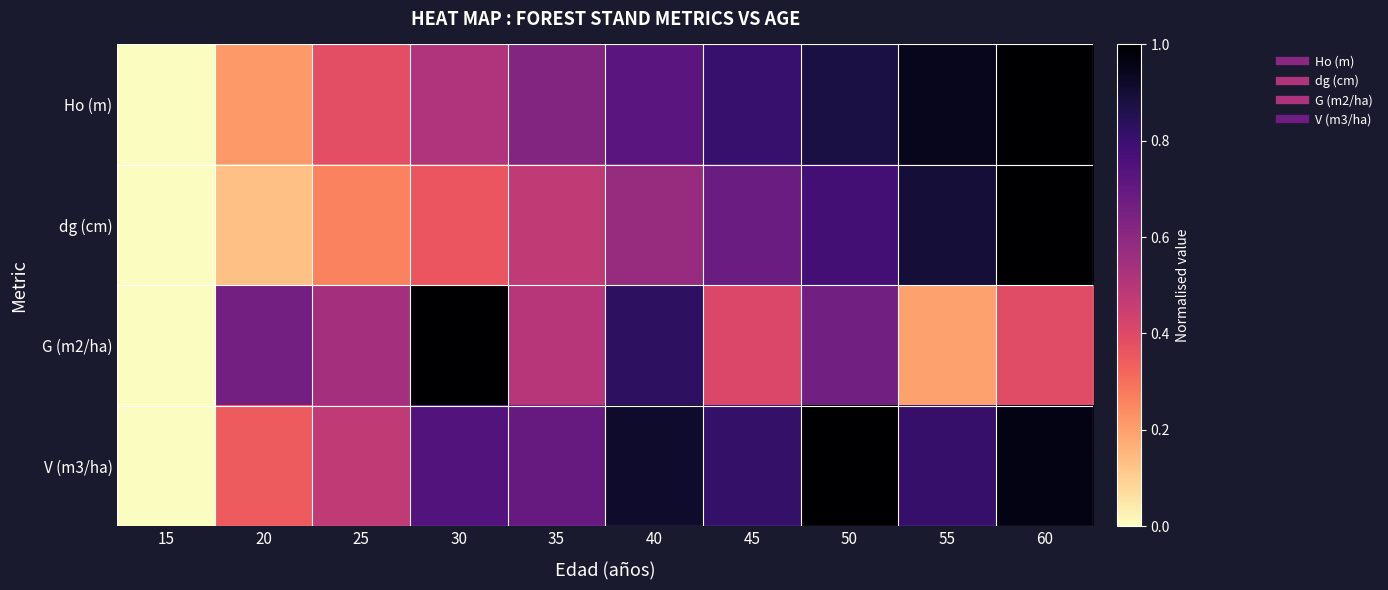

Reading left to right, what are all the values shown in this chart?

Ho (m): 15=0.0	20=0.2	25=0.4	30=0.5	35=0.6	40=0.7	45=0.8	50=0.9	55=0.9	60=1.0
dg (cm): 15=0.0	20=0.1	25=0.3	30=0.4	35=0.5	40=0.6	45=0.7	50=0.8	55=0.9	60=1.0
G (m2/ha): 15=0.0	20=0.7	25=0.5	30=1.0	35=0.5	40=0.8	45=0.4	50=0.7	55=0.2	60=0.4
V (m3/ha): 15=0.0	20=0.3	25=0.5	30=0.7	35=0.7	40=0.9	45=0.8	50=1.0	55=0.8	60=1.0